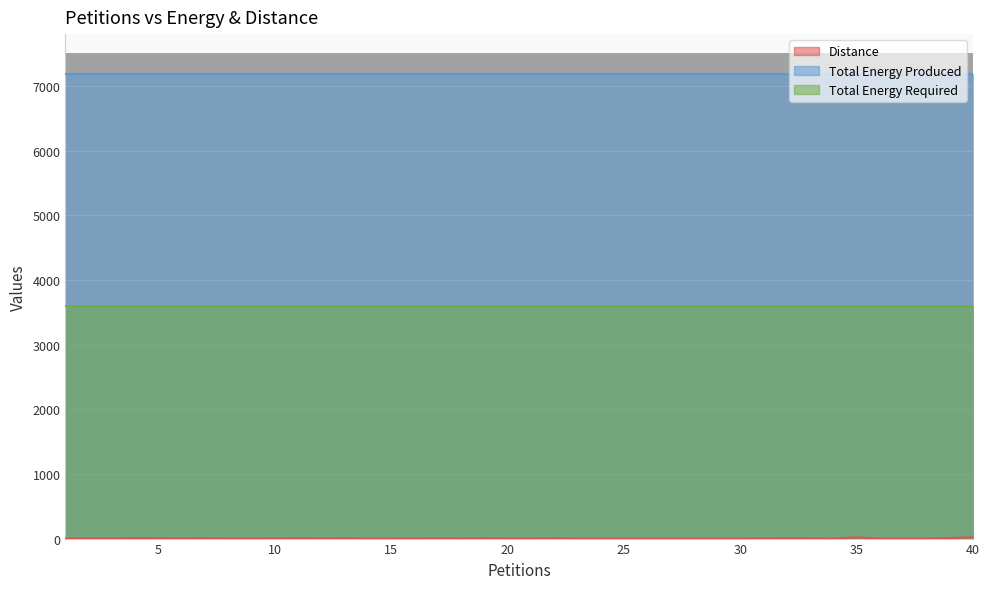

At which category is the sum across all series the highest?

40